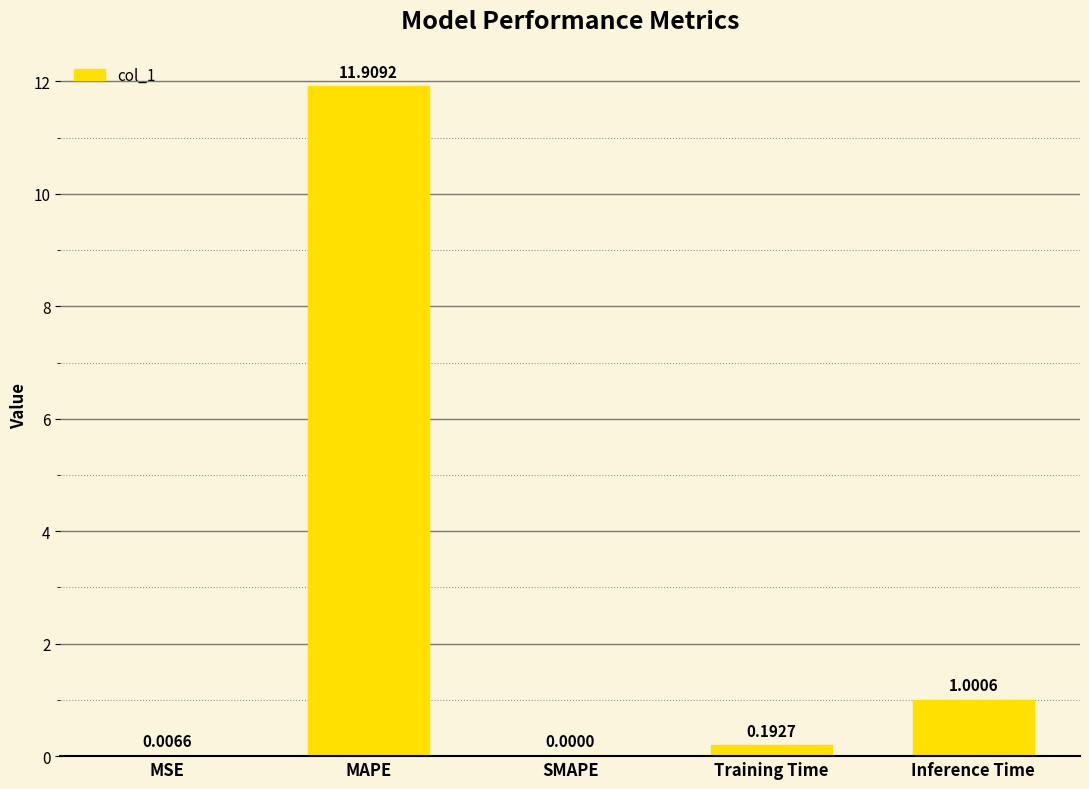

Which label corresponds to the largest value in the chart?

MAPE